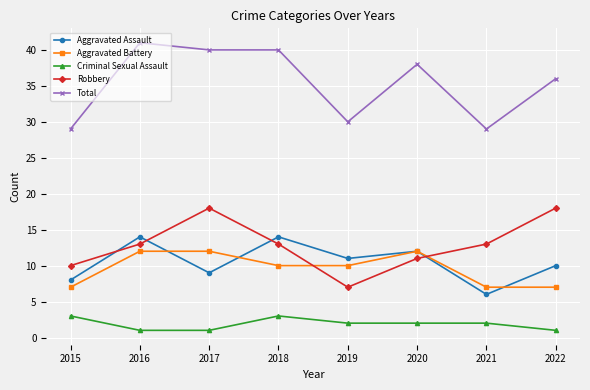

True or false: Aggravated Battery and Total cross at least once.

False